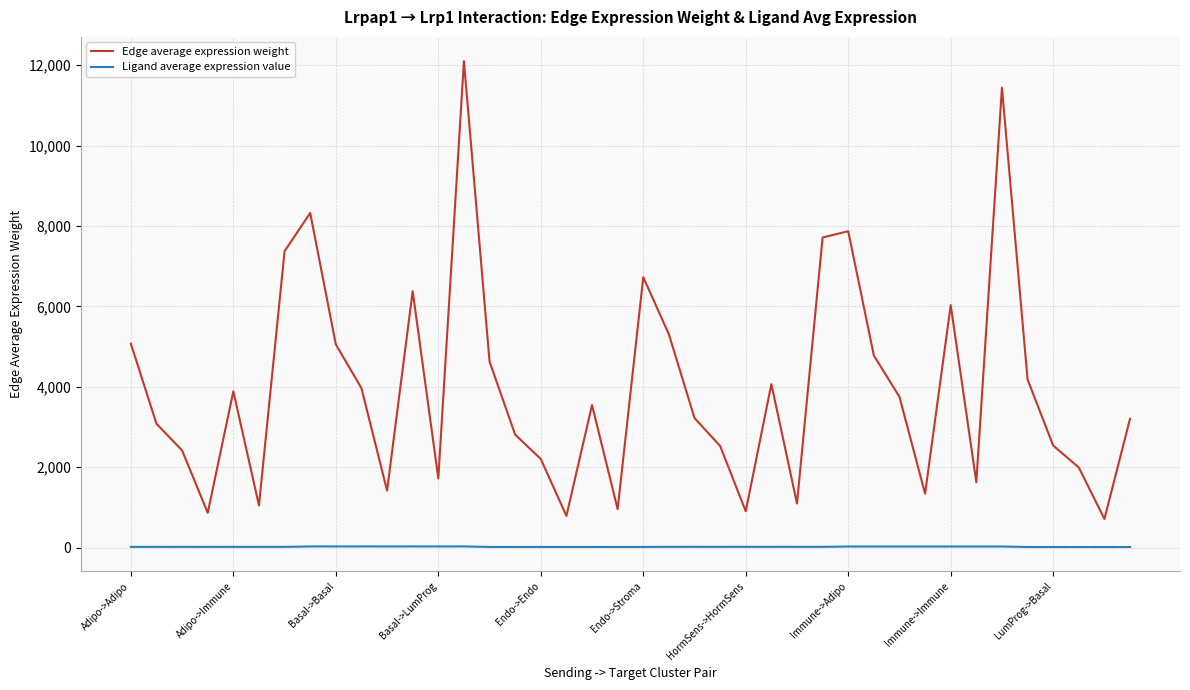

What is the greatest value displayed?

12099.4